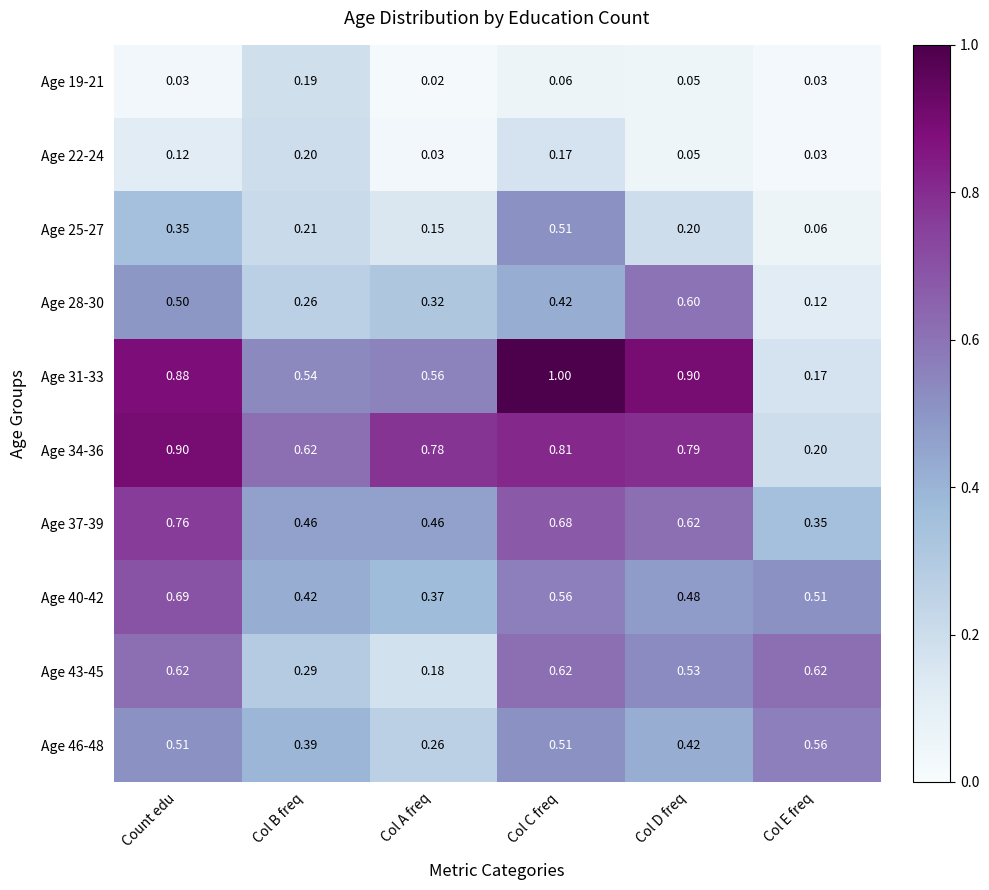

Between Count edu and Col E freq, which series saw the biggest shift?

Age 31-33